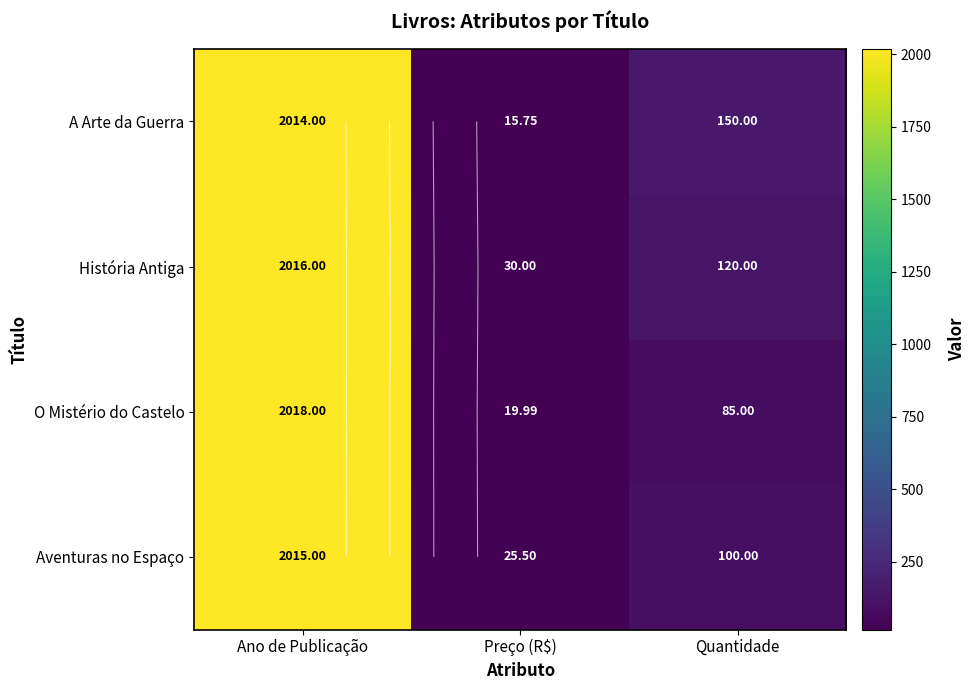

Rank the categories by A Arte da Guerra value from lowest to highest.

Preço (R$), Quantidade, Ano de Publicação